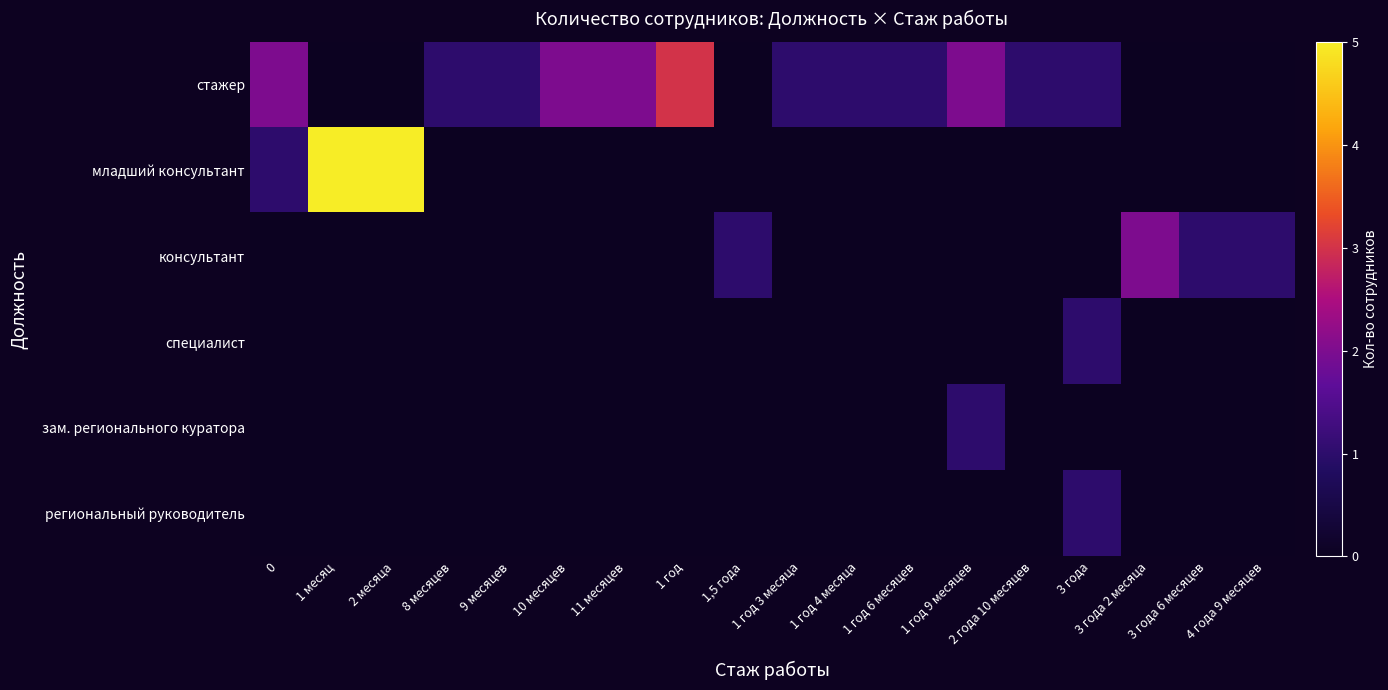

At which category does the chart reach its peak across all series?

1 месяц